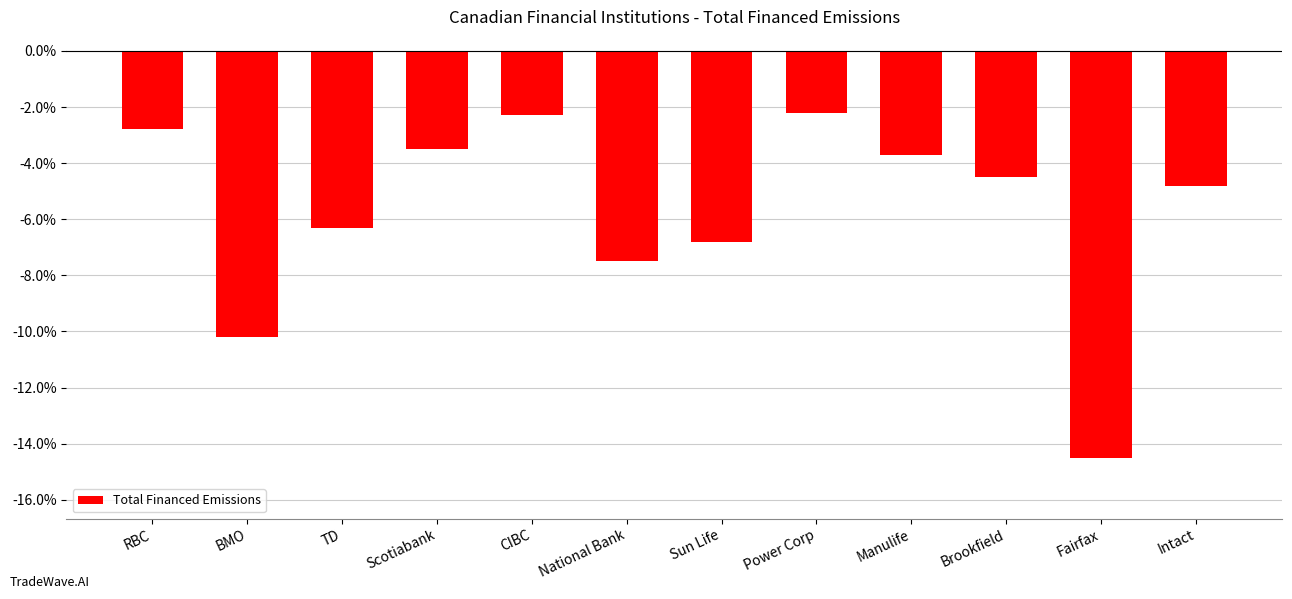

What is the change in value from BMO to Sun Life?

+3.4